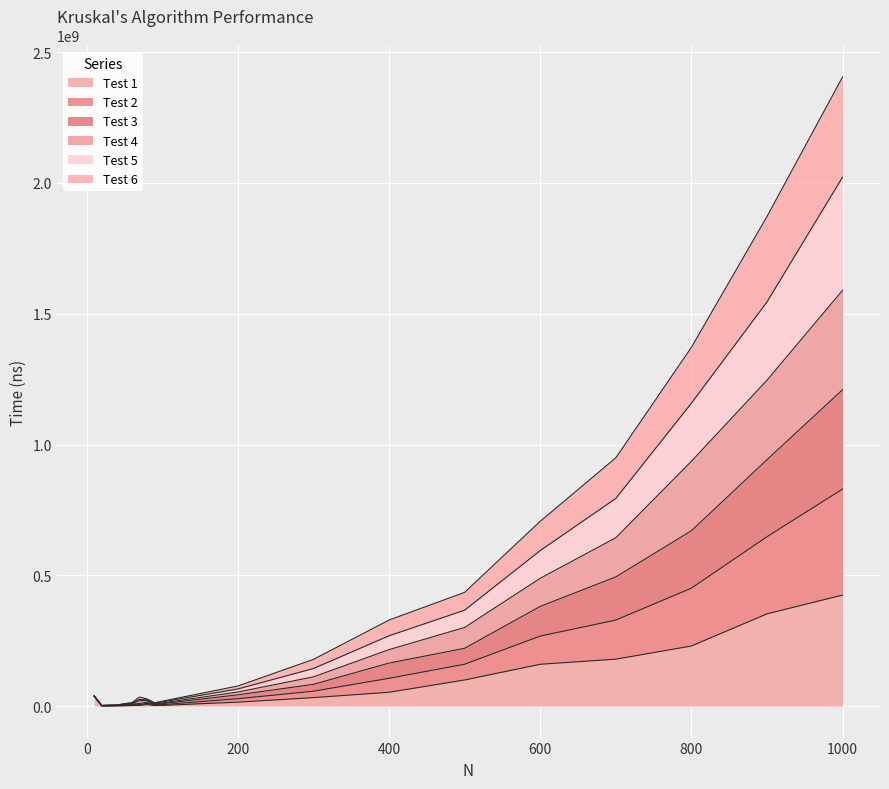

At which category is the sum across all series the highest?

1000